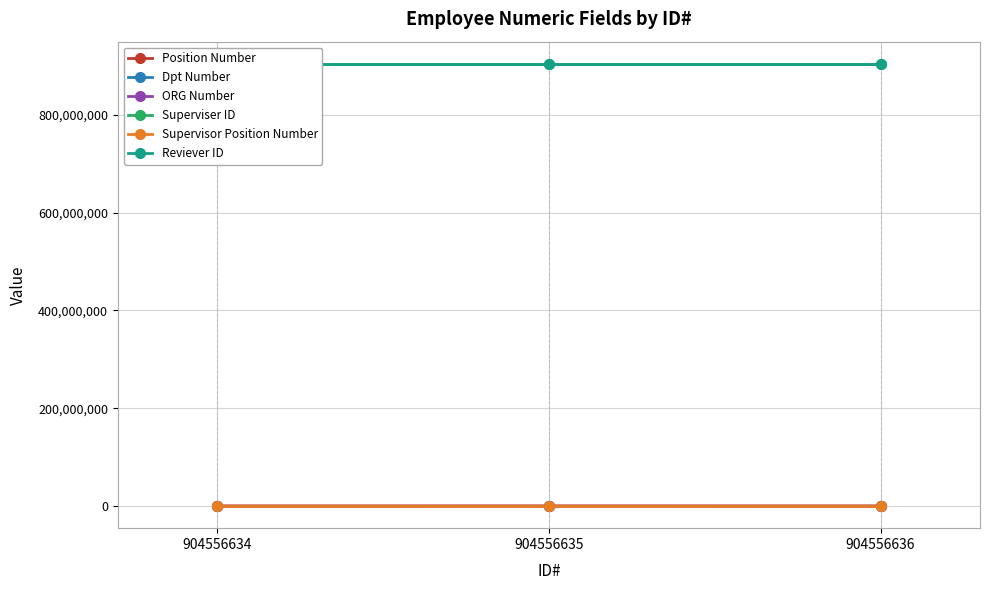

How many lines are shown in the chart?

6